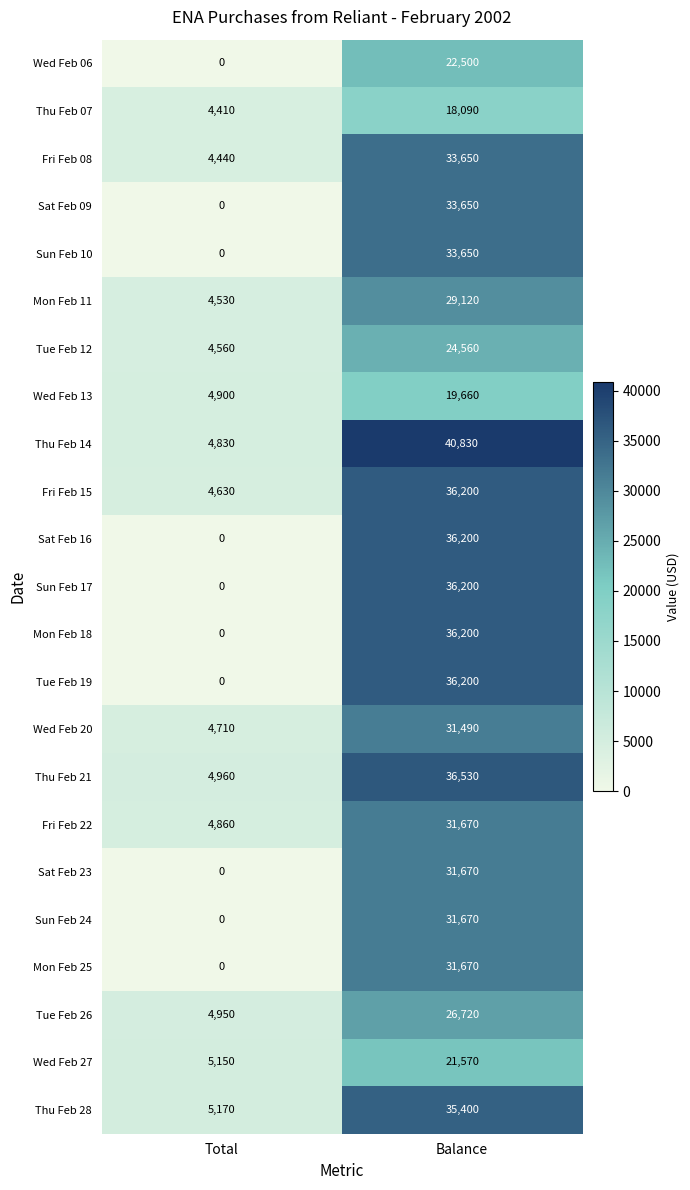

How many data points in Sun Feb 24 are less than 31670?

1